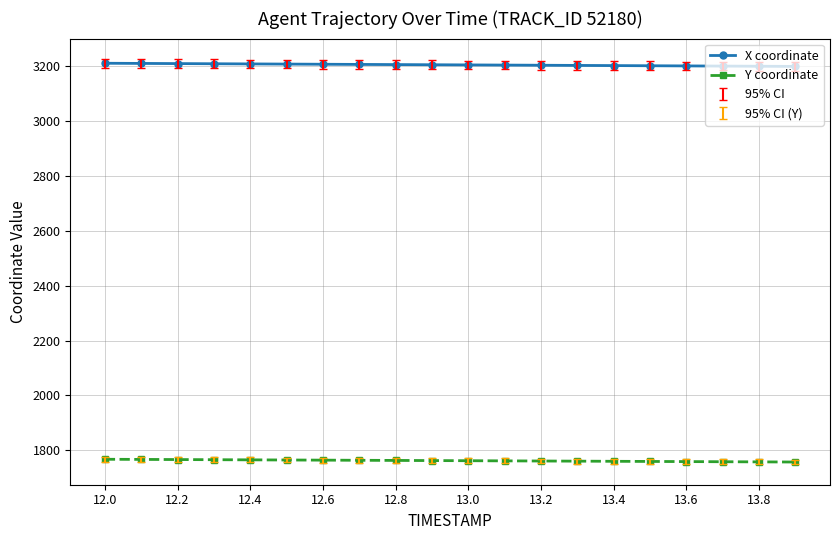

What is the sum of all X coordinate values?

64088.9